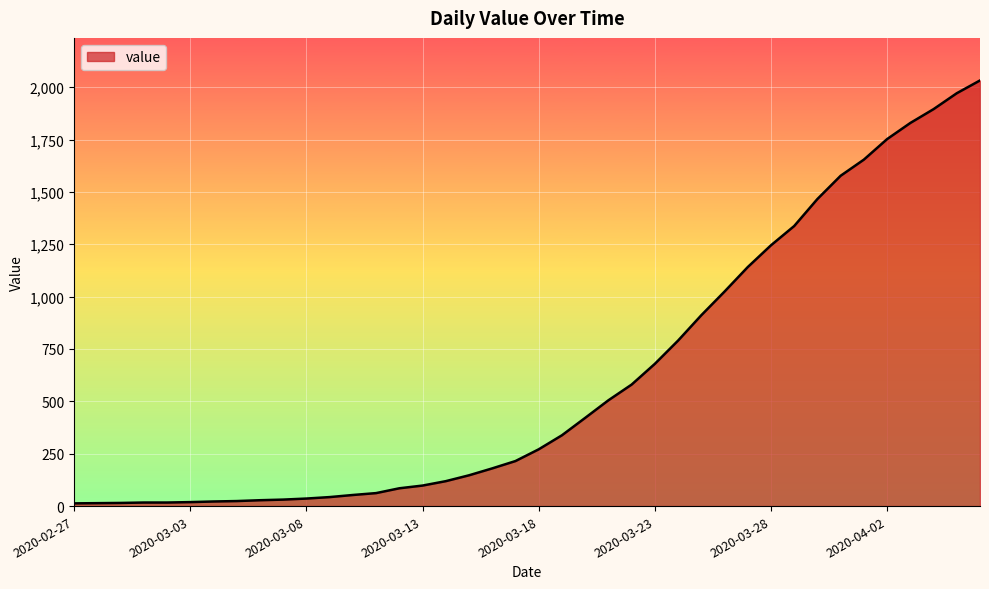

What is the maximum value shown in the chart?

2032